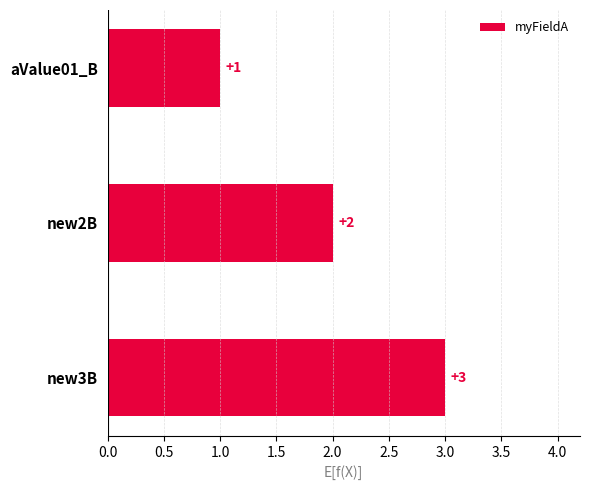

What is the maximum value shown in the chart?

3